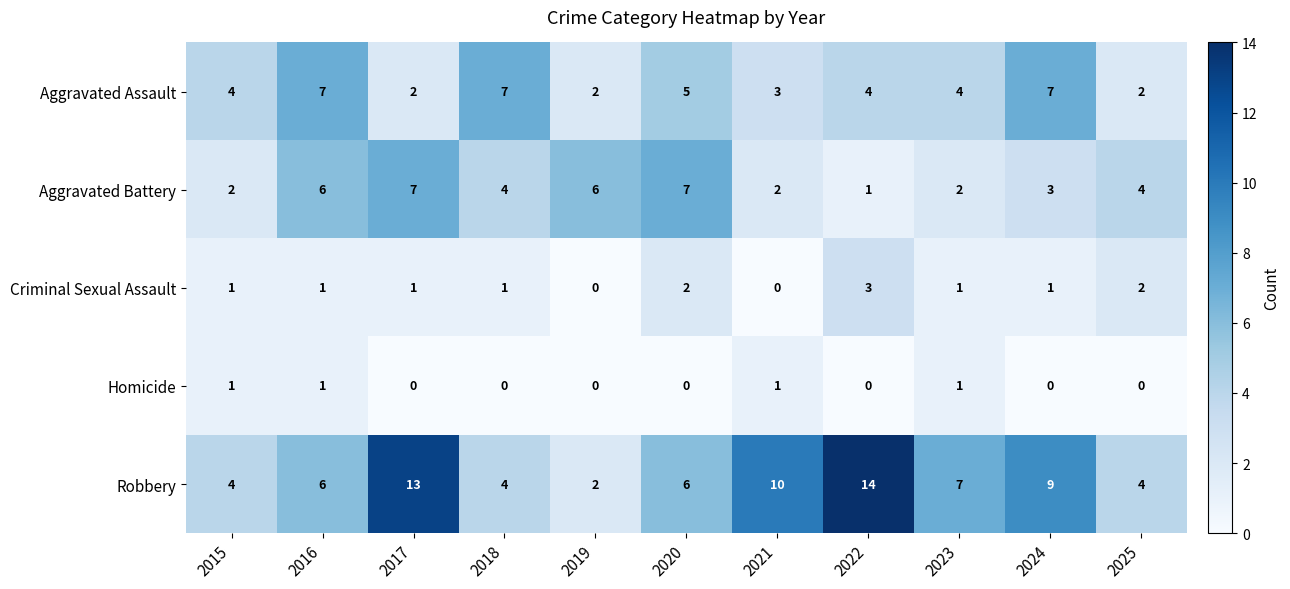

What is the sum of all Criminal Sexual Assault values?

13